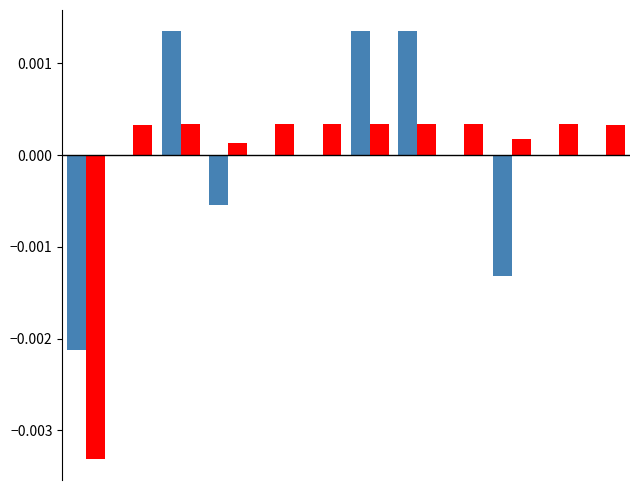

Are the bars grouped side by side (vs. stacked)?

Yes